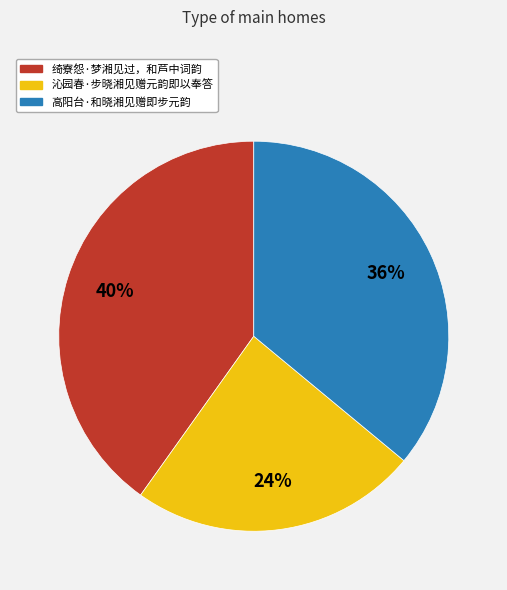

How many segments does this pie chart have?

3